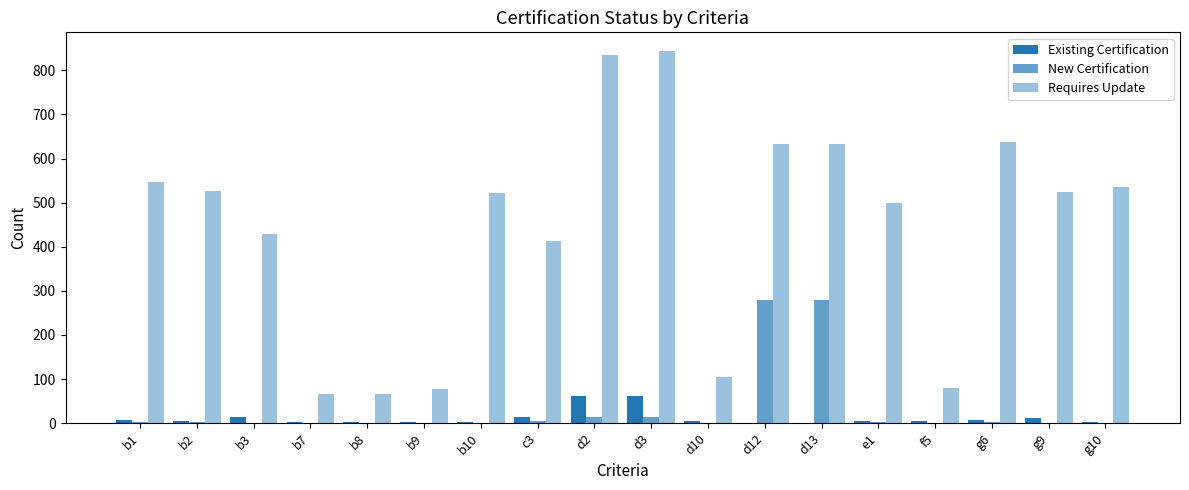

How many distinct data groups are displayed?

3